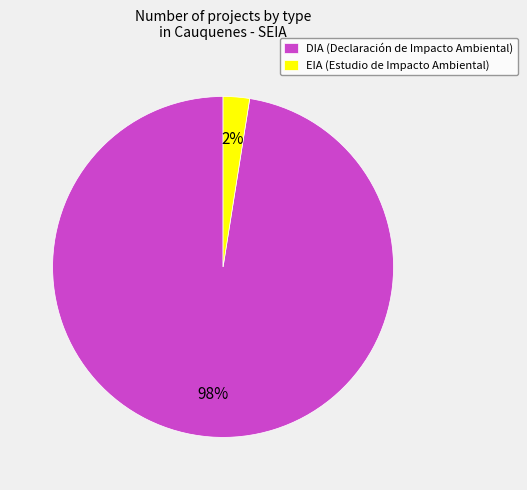

What is the largest slice in the pie chart?

DIA